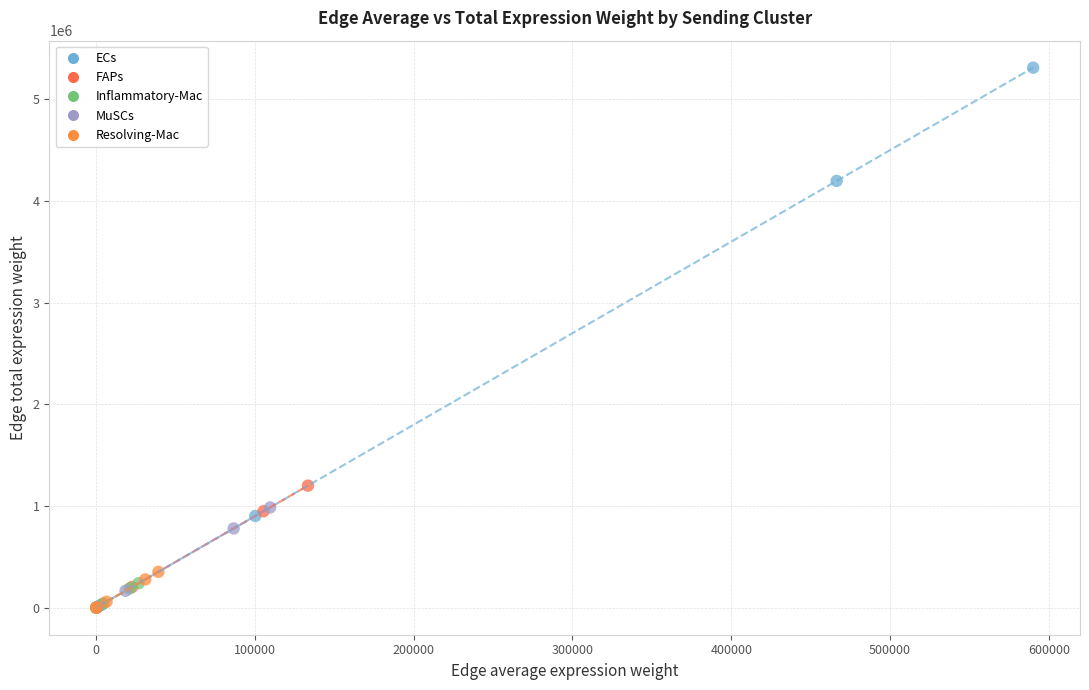

Which series has the largest Y range (max minus min)?

ECs